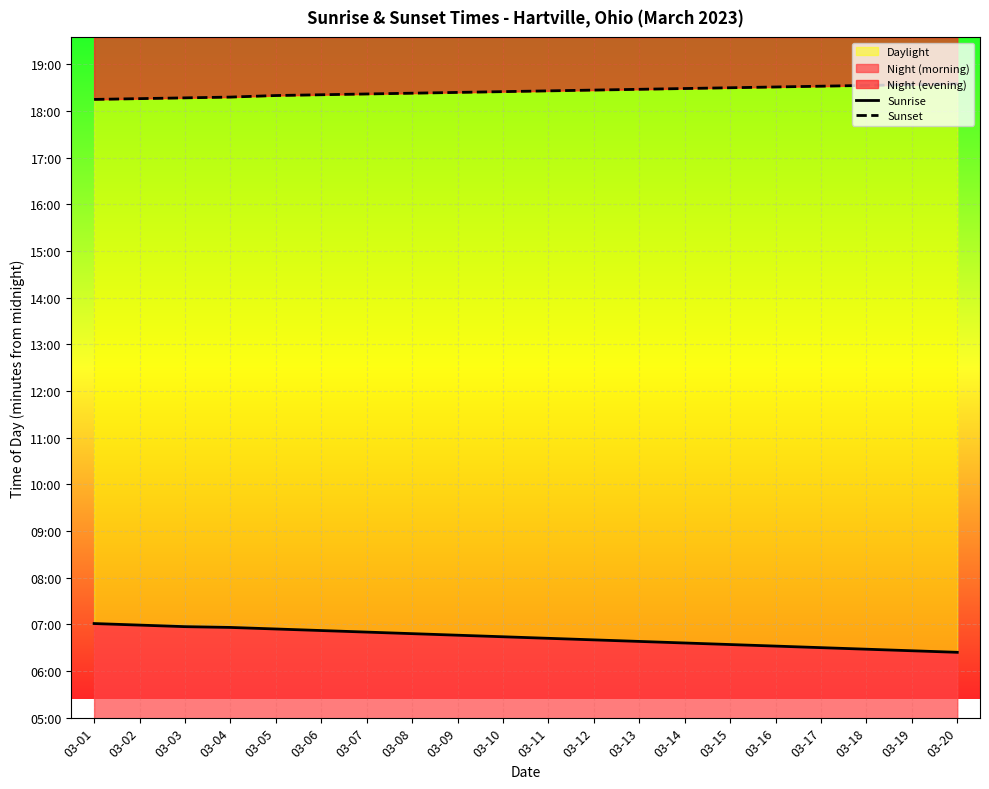

Reading left to right, transcribe all the data shown in this chart.

Sunrise: 03-01=421	03-02=419	03-03=417	03-04=416	03-05=414	03-06=412	03-07=410	03-08=408	03-09=406	03-10=404	03-11=402	03-12=400	03-13=398	03-14=396	03-15=394	03-16=392	03-17=390	03-18=388	03-19=386	03-20=384
Sunset: 03-01=1095	03-02=1096	03-03=1097	03-04=1098	03-05=1100	03-06=1101	03-07=1102	03-08=1103	03-09=1104	03-10=1105	03-11=1106	03-12=1107	03-13=1108	03-14=1109	03-15=1110	03-16=1111	03-17=1112	03-18=1113	03-19=1114	03-20=1115